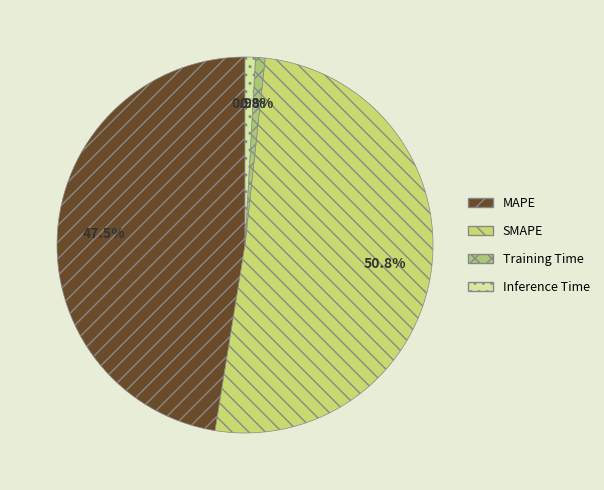

True or false: MAPE accounts for 47% of the total.

True